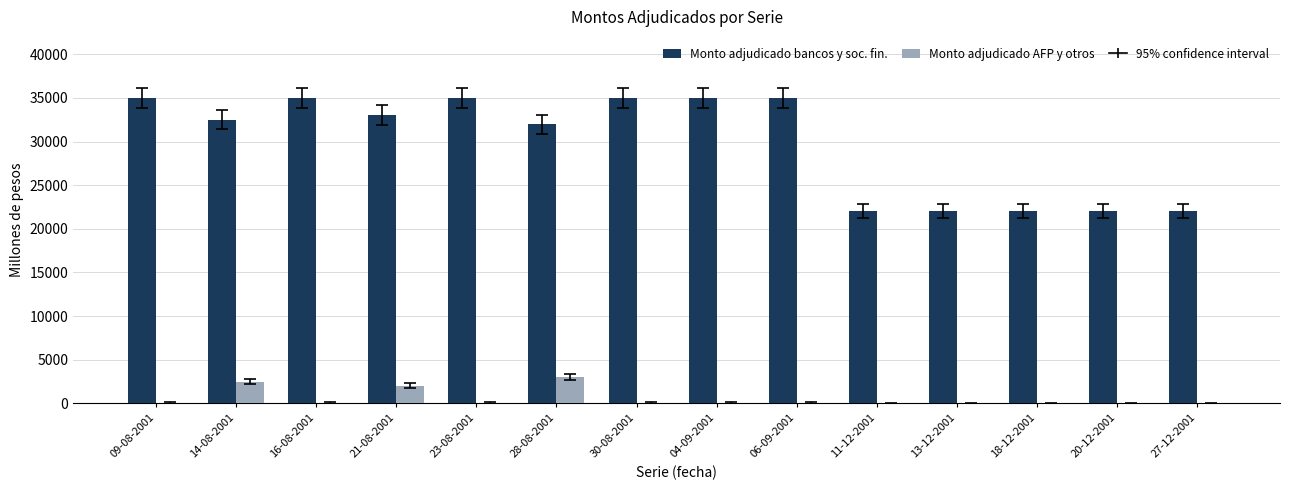

Reading left to right, extract all data points from this chart.

Monto adjudicado bancos y soc. fin.: 35000	32500	35000	33000	35000	32000	35000	35000	35000	22000	22000	22000	22000	22000
Monto adjudicado AFP y otros: 0	2500	0	2000	0	3000	0	0	0	0	0	0	0	0